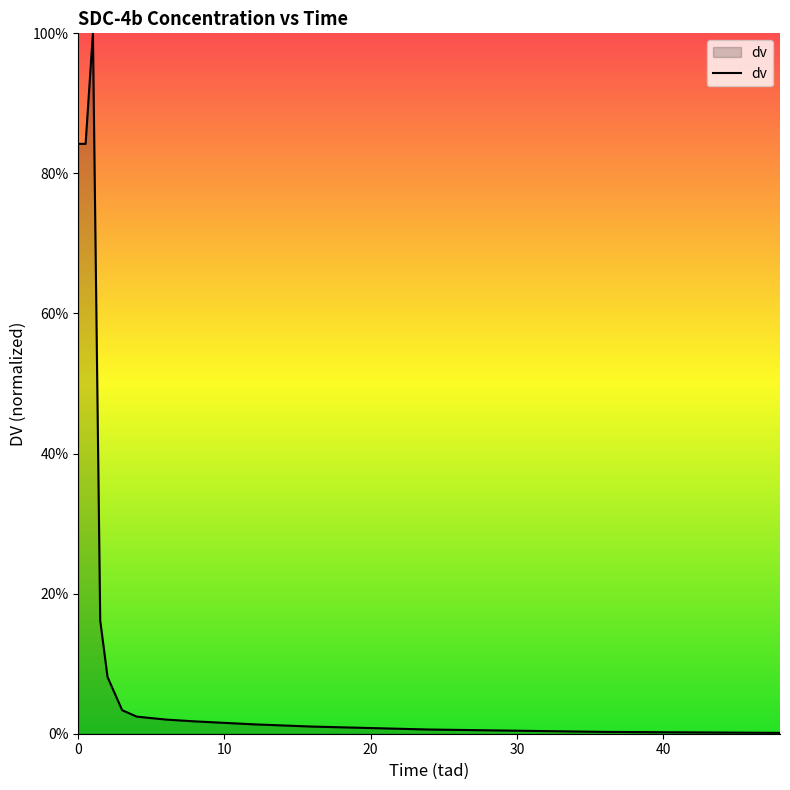

What is the maximum value shown in the chart?

100.0